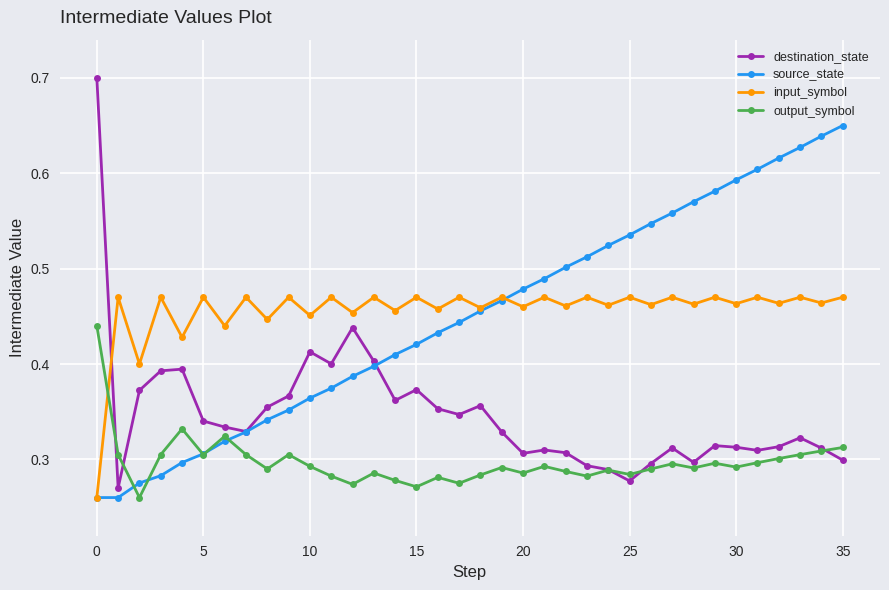

True or false: input_symbol and output_symbol cross at least once.

True